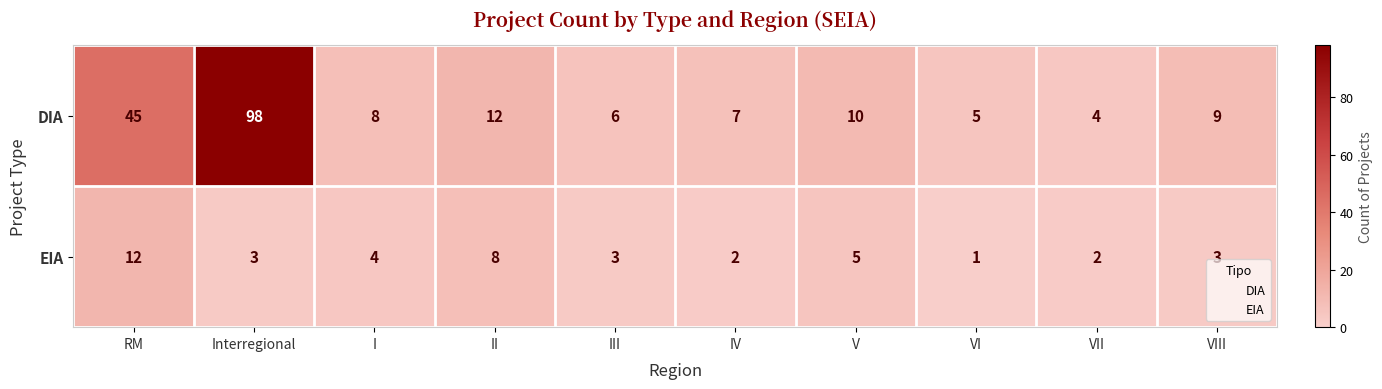

What is the sum of the DIA values at IV and VIII?

16